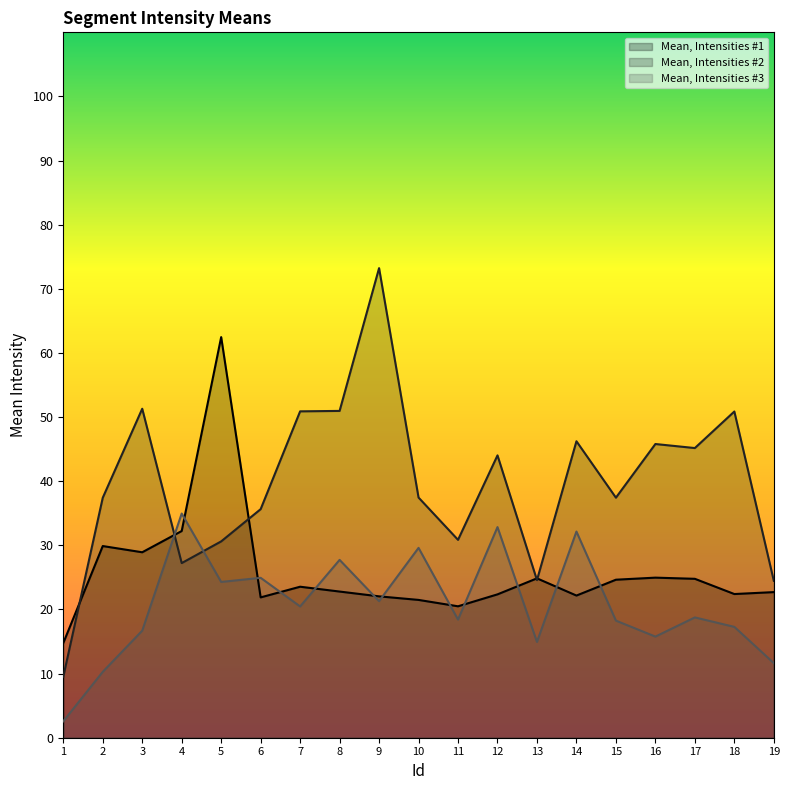

Where does the Mean, Intensities #1 series first go above 22?

2